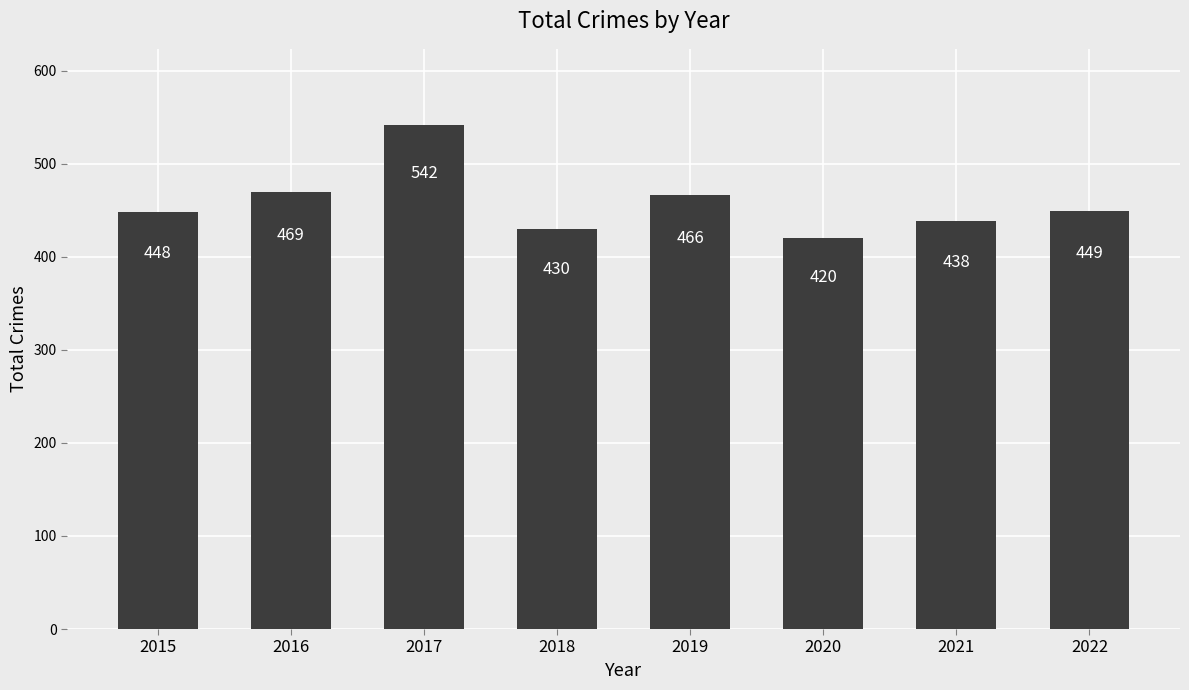

What is the difference between the second highest and second lowest values?

39